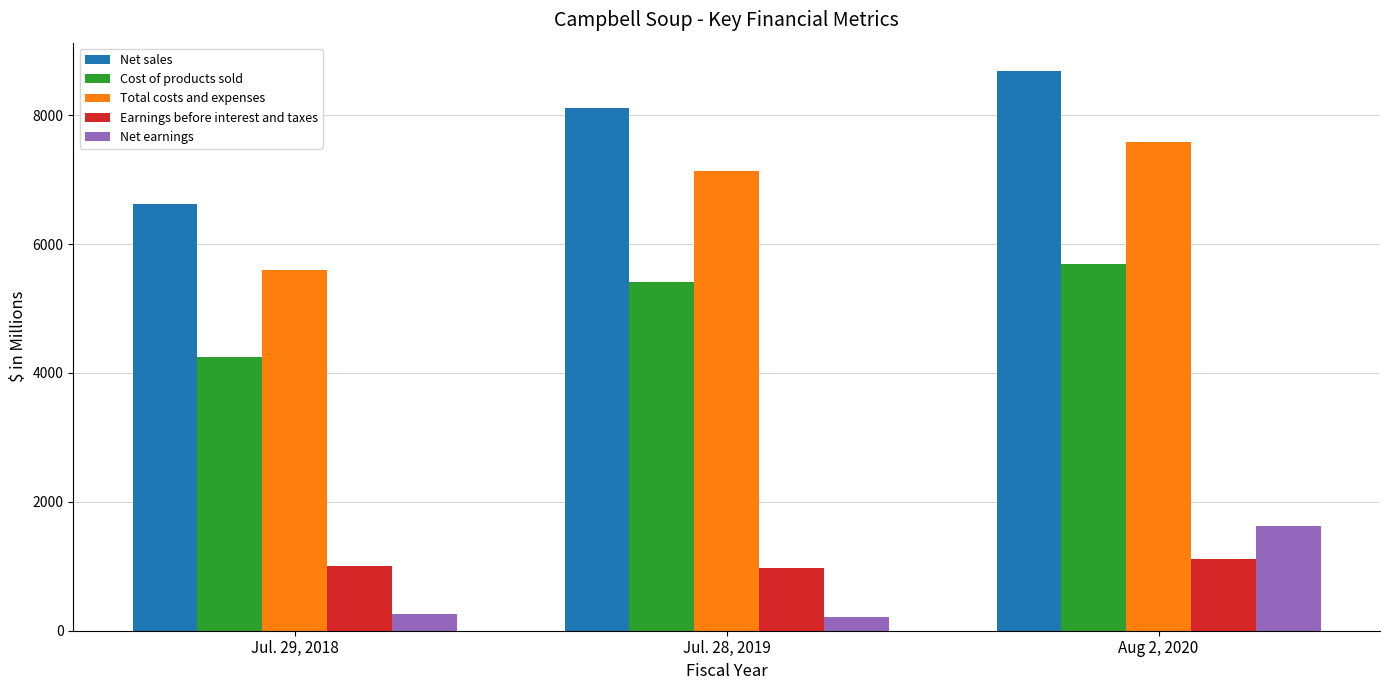

Read the Net sales value at Jul. 28, 2019, to the nearest 50.

8100